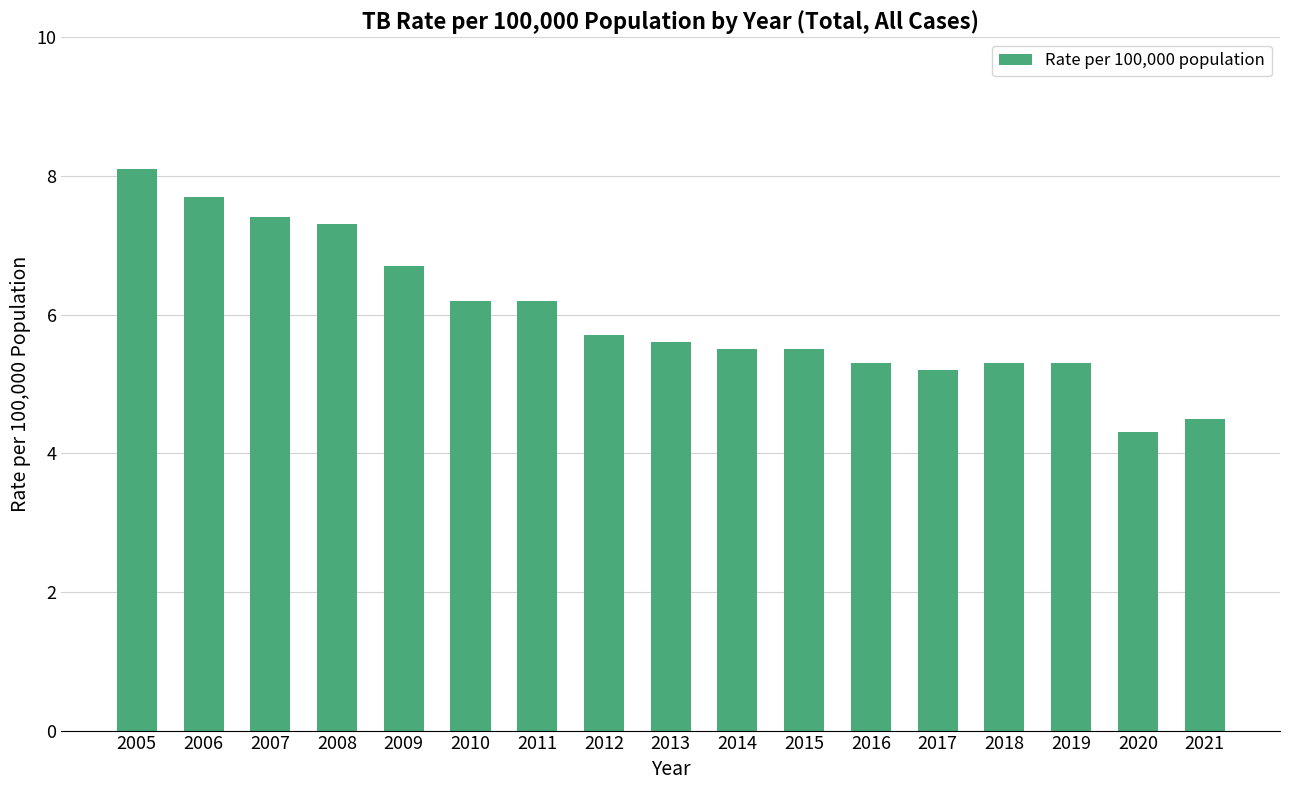

What is the change in value from 2009 to 2015?

-1.2